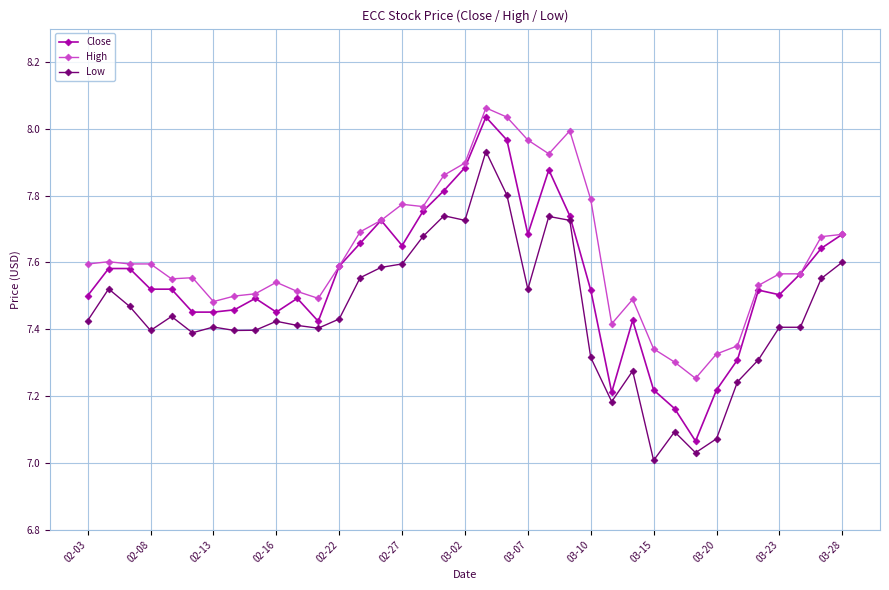

List the series in order of their overall mean, highest first.

High, Close, Low